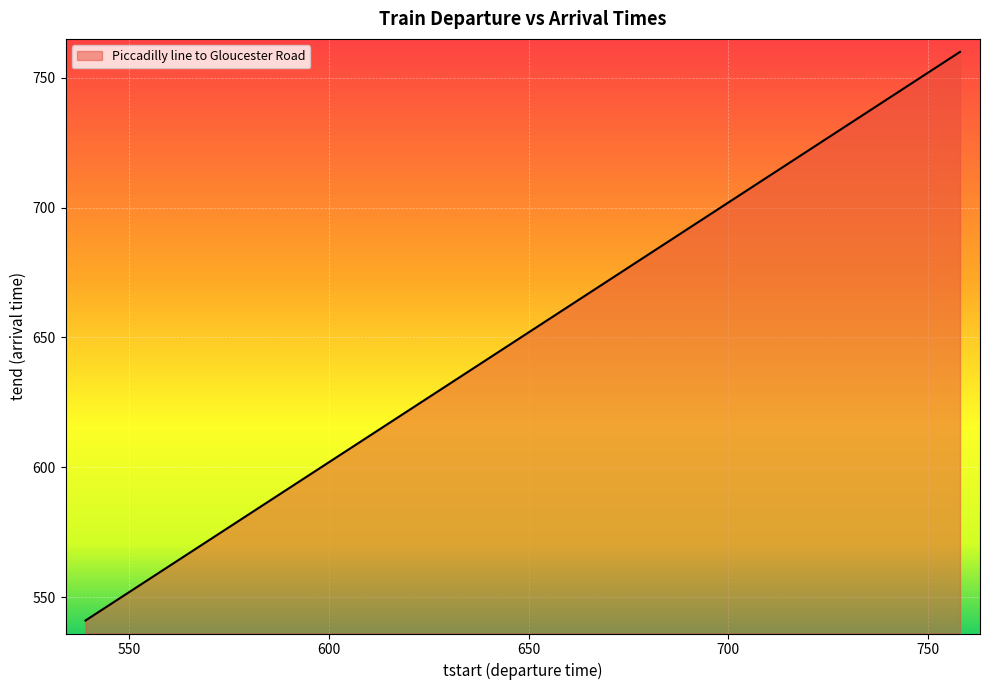

What is the minimum value shown in the chart?

541